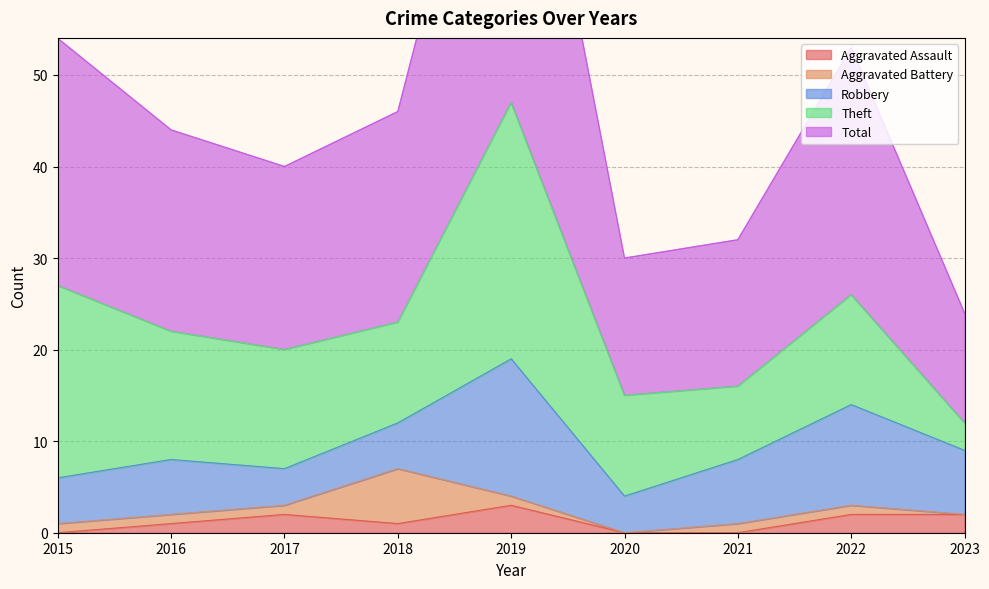

What is the difference between the maximum and second lowest values in the Robbery series?

11